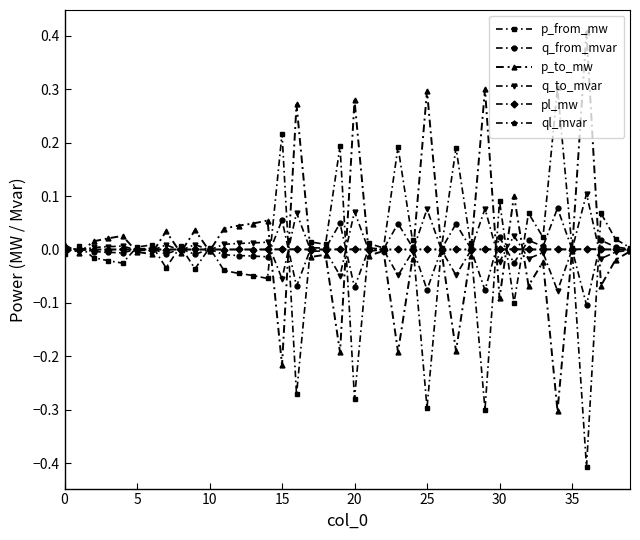

True or false: p_from_mw has more than 1 interior local peaks.

True